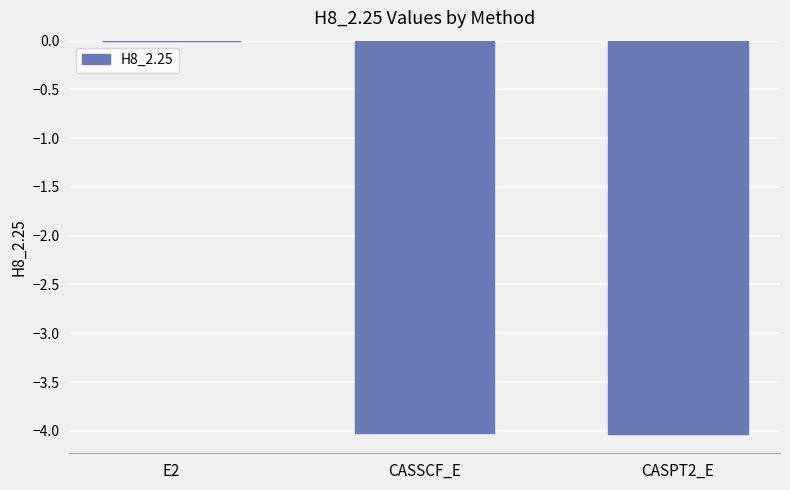

What is the sum of all values?

-8.1